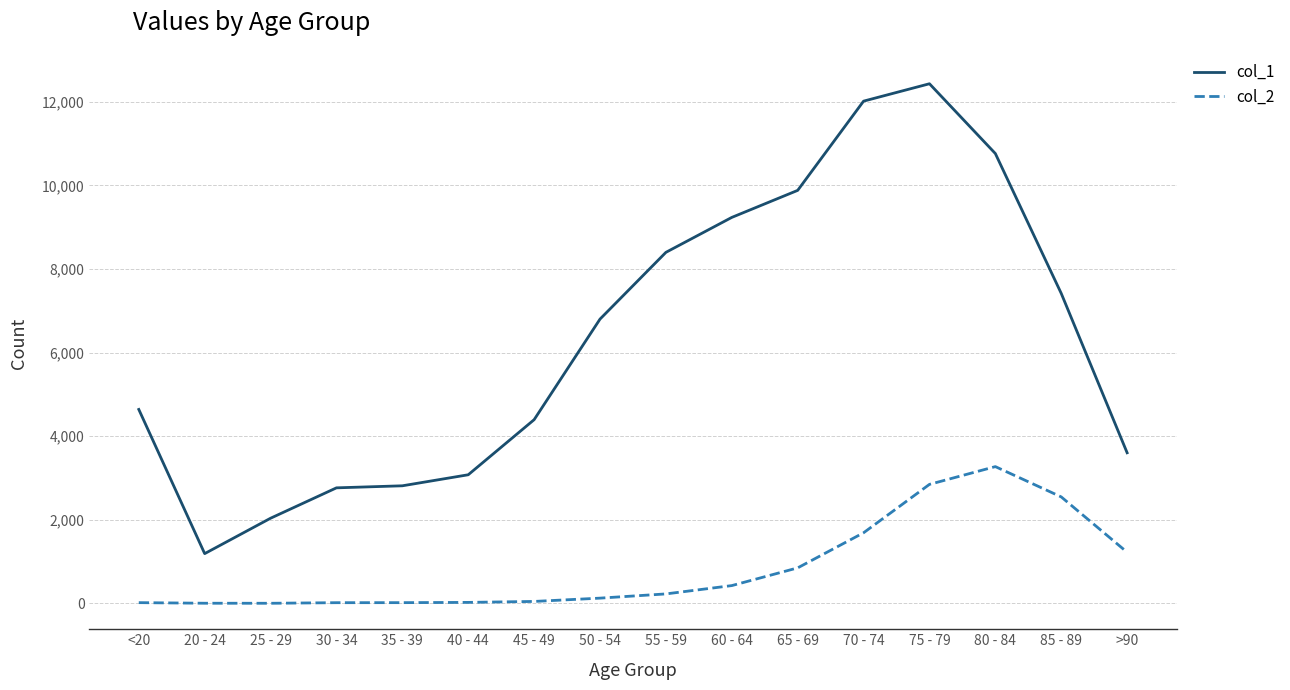

What is the sum of the col_2 values at 20 - 24 and 25 - 29?

7